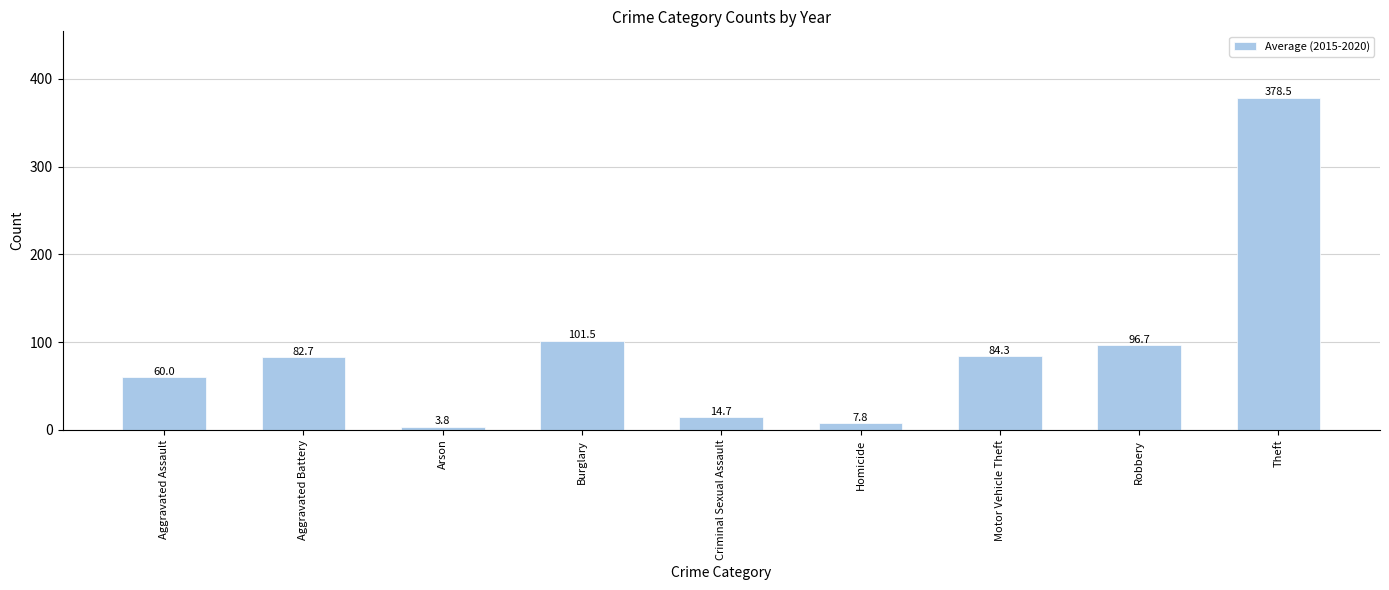

What is the difference between the maximum and minimum values?

374.7